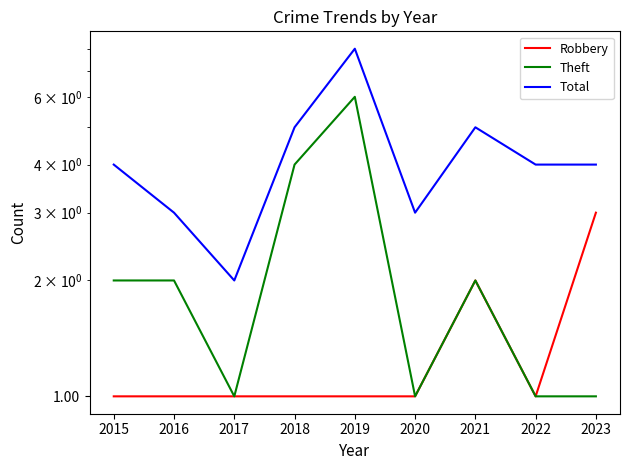

Reading left to right, extract all data points from this chart.

Robbery: 2015=1	2016=1	2017=1	2018=1	2019=1	2020=1	2021=2	2022=1	2023=3
Theft: 2015=2	2016=2	2017=1	2018=4	2019=6	2020=1	2021=2	2022=1	2023=1
Total: 2015=4	2016=3	2017=2	2018=5	2019=8	2020=3	2021=5	2022=4	2023=4